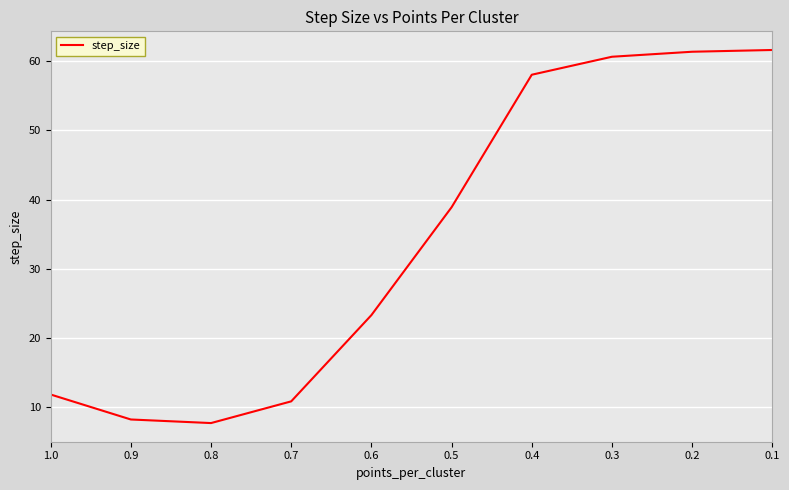

Reading left to right, extract all data points from this chart.

11.9	8.3	7.7	10.9	23.3	38.9	58.0	60.6	61.4	61.6